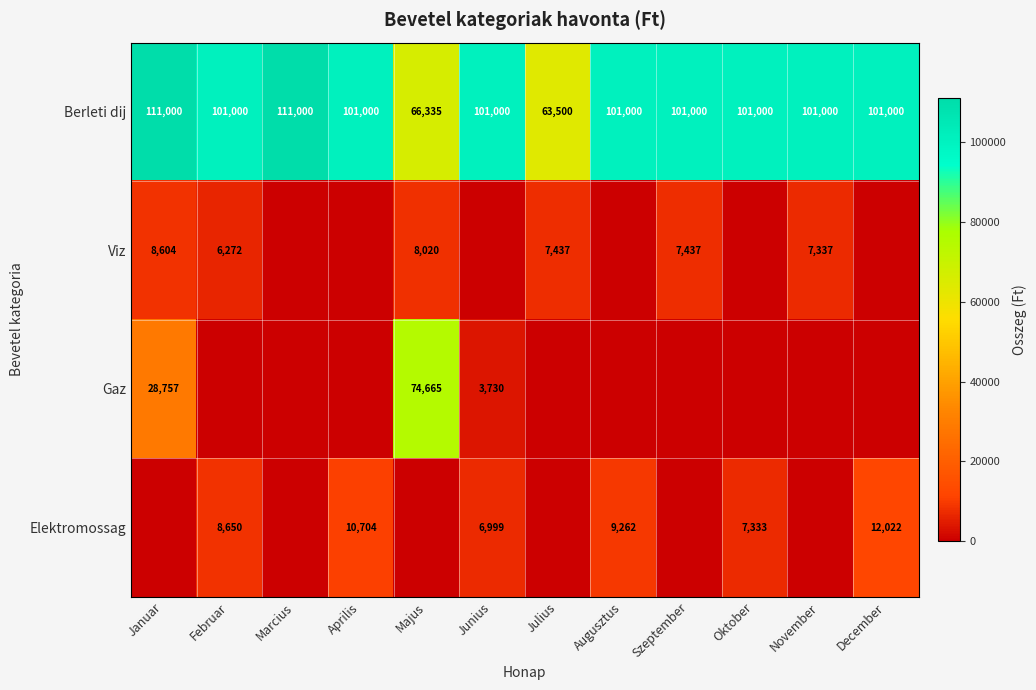

What is the average value of the Berleti dij series?

96653